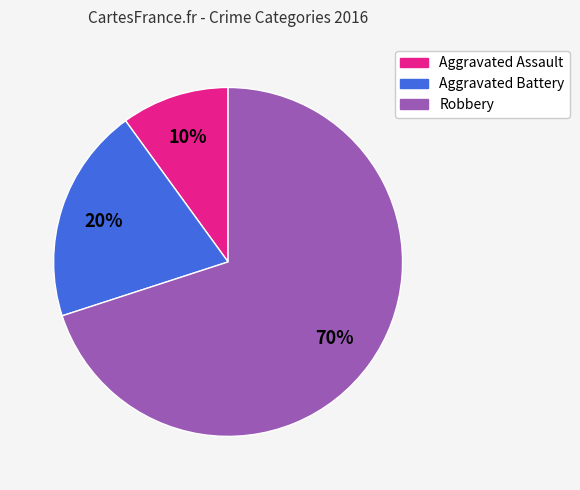

Which slice is the largest?

Robbery